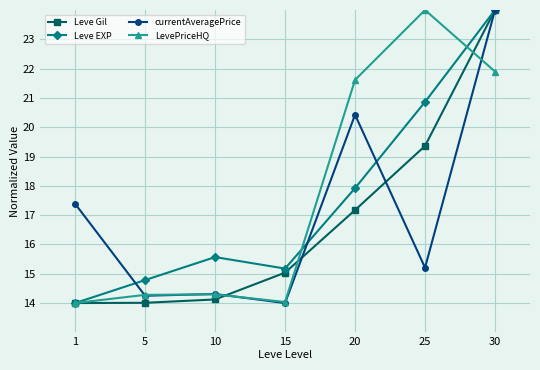

What is the highest value of the Leve Gil series?

24.0